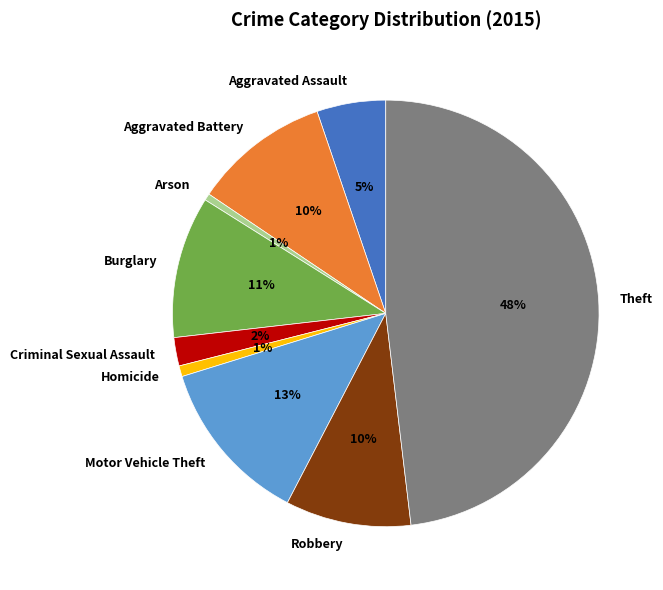

How many segments does this pie chart have?

9